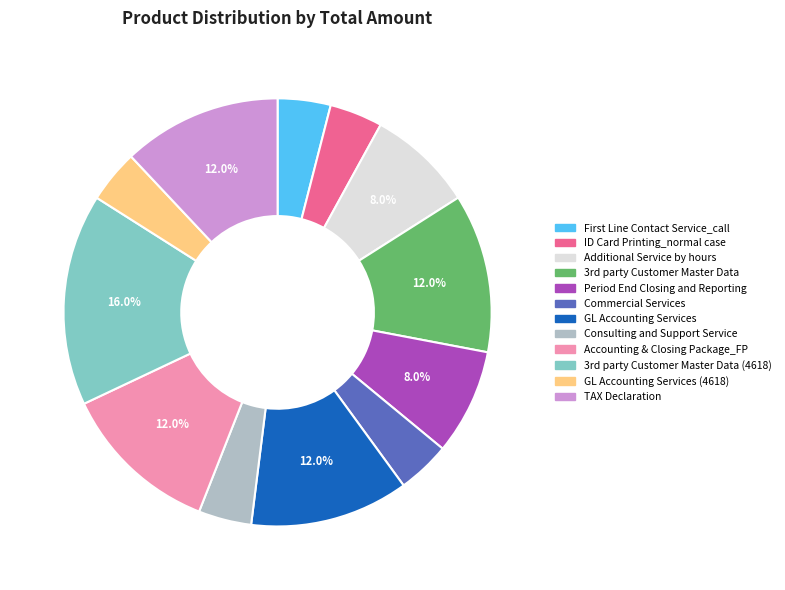

To the nearest percent, what percentage of the pie is GL Accounting Services (4618)?

4%